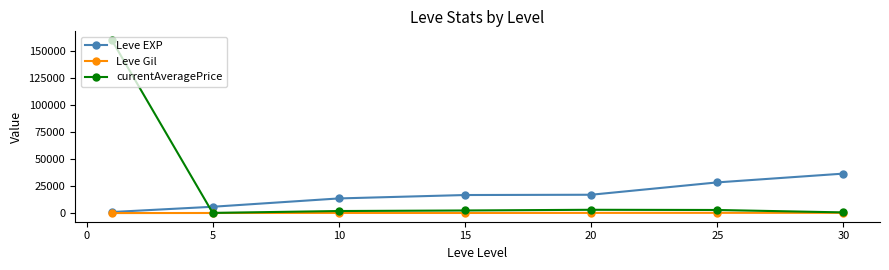

List the series in order of their peak value, lowest first.

Leve Gil, Leve EXP, currentAveragePrice